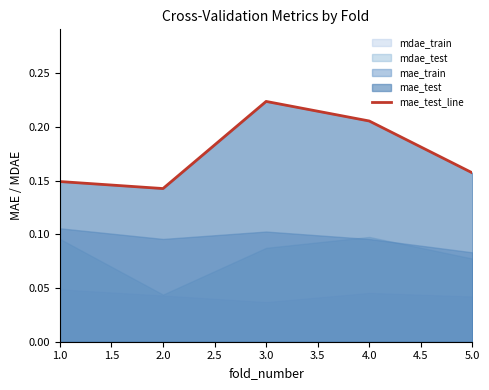

What is the maximum value shown in the chart?

0.2